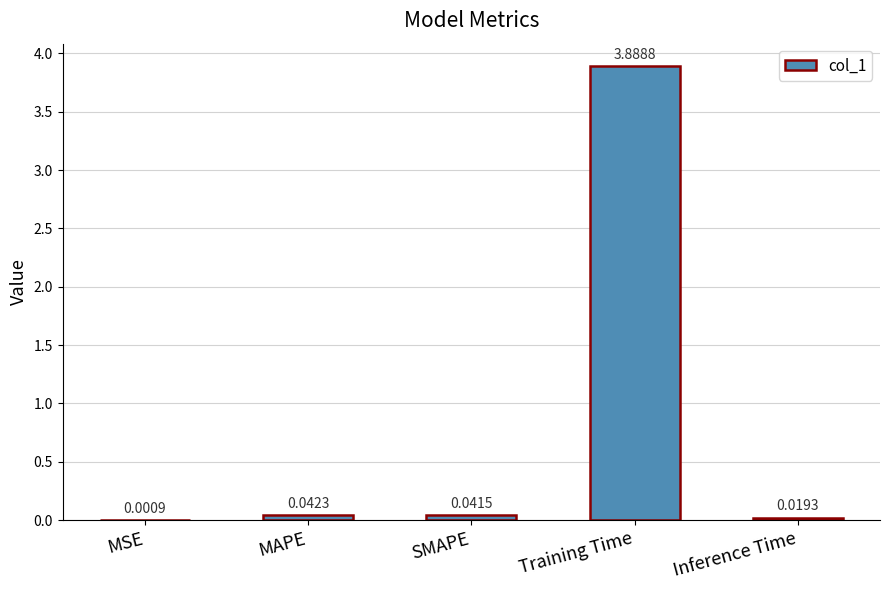

What is the sum of all values?

4.0